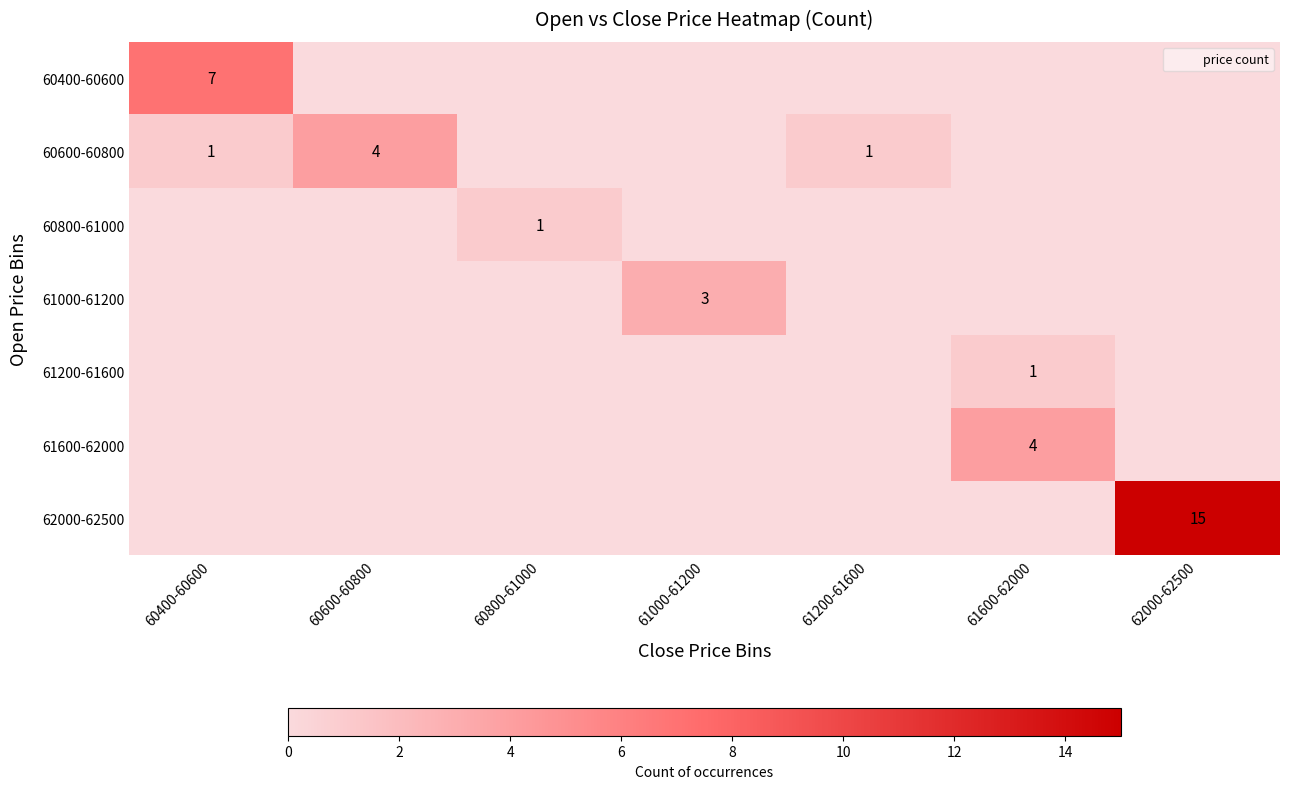

What is the highest value of the 60800-61000 series?

1